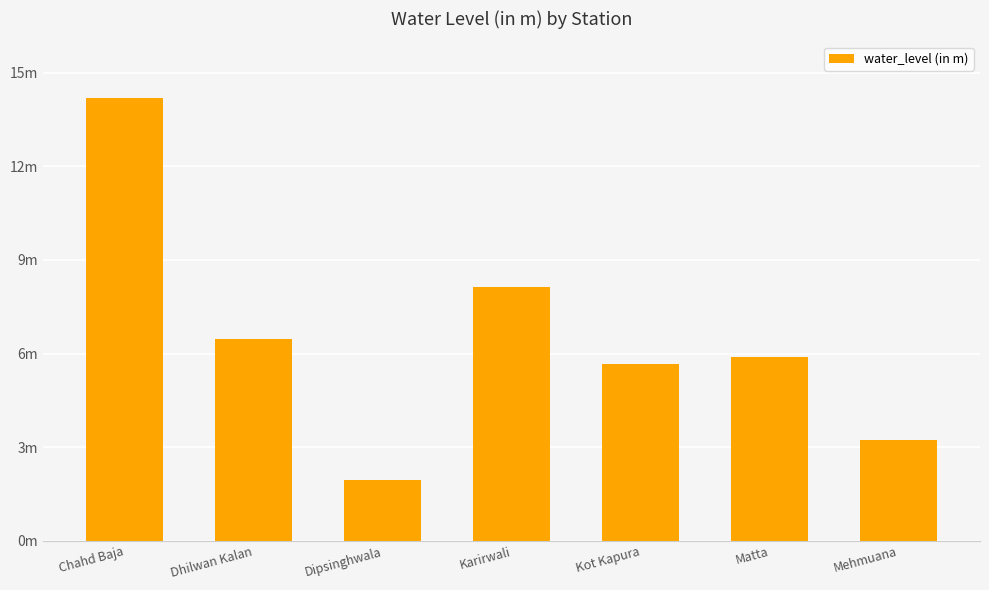

The chart shows a value of 14.2 at Chahd Baja. True or false?

True